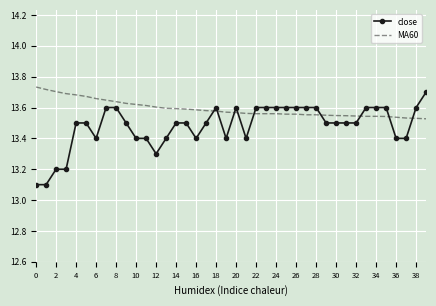

What is the difference between the maximum and minimum values in the close series?

0.6